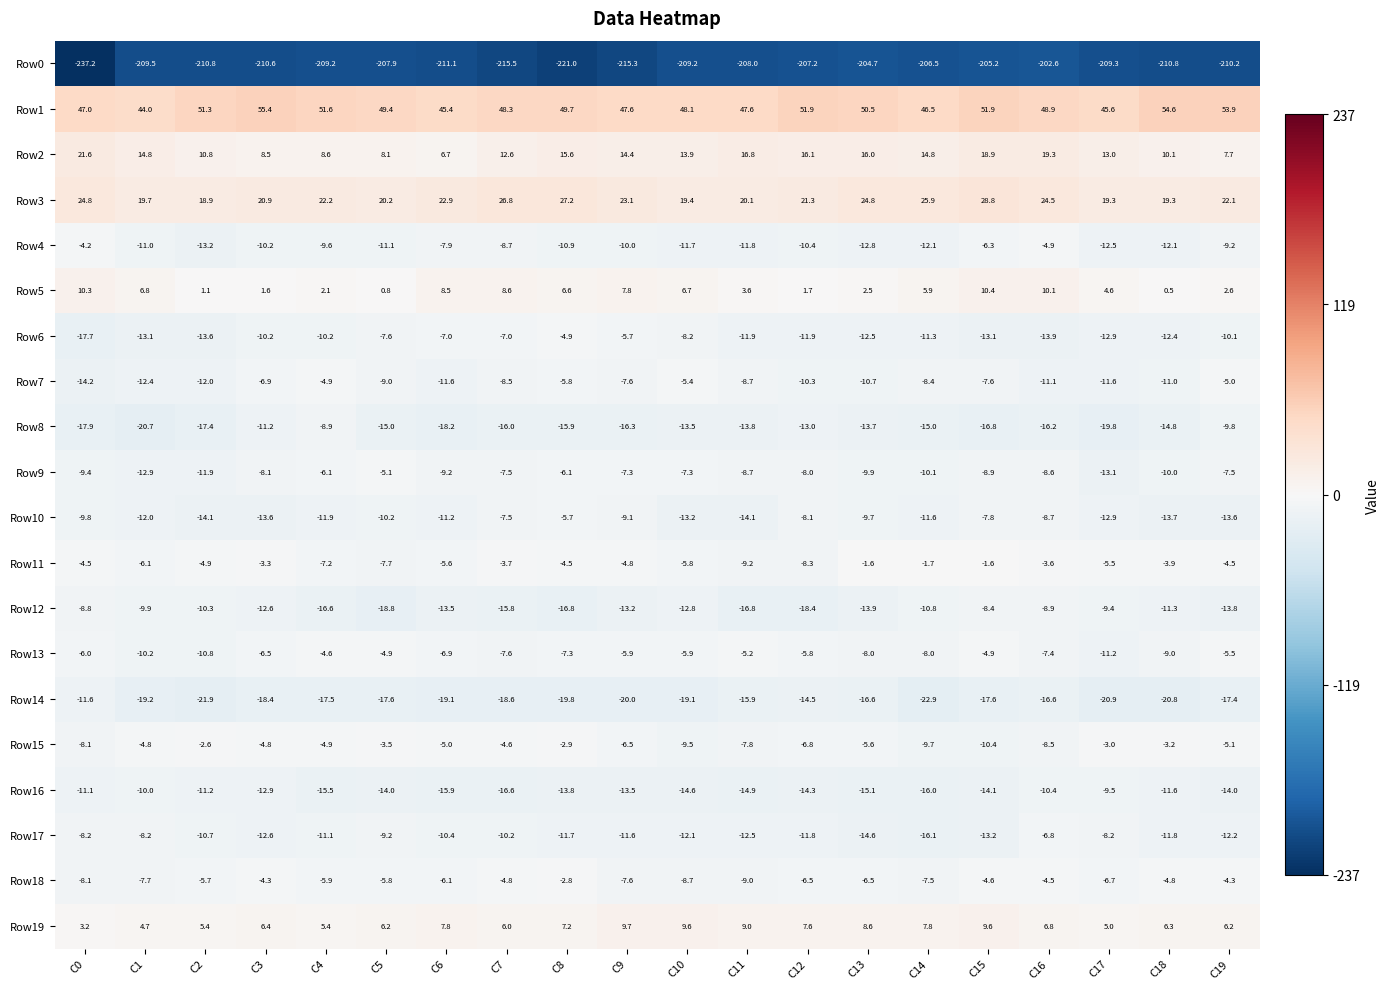

Read the Row8 value at C0.

-17.9